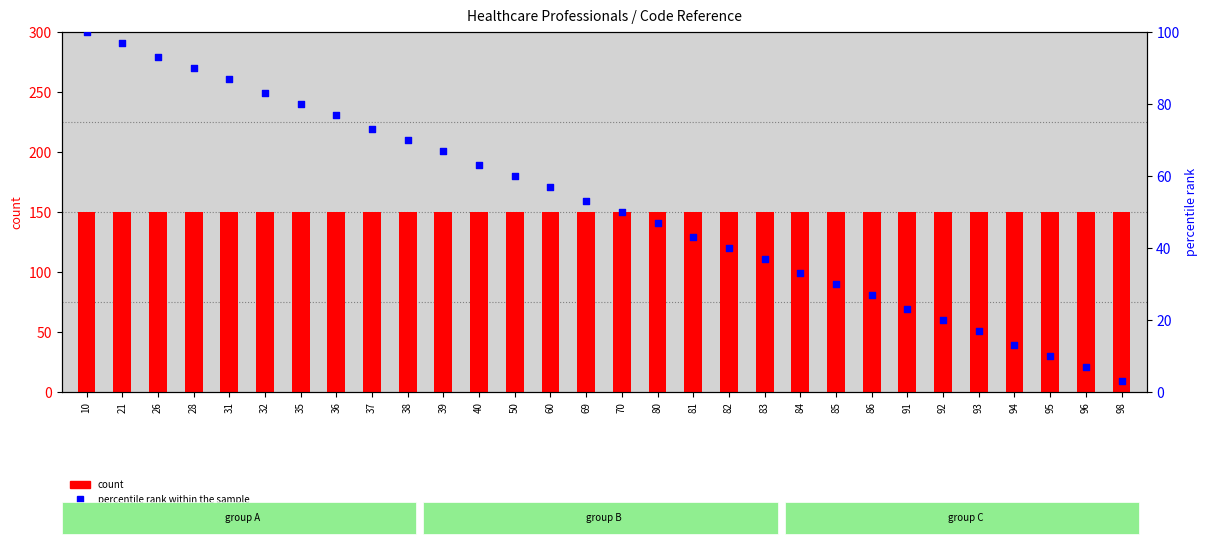

Which series contains the highest Y value?

count